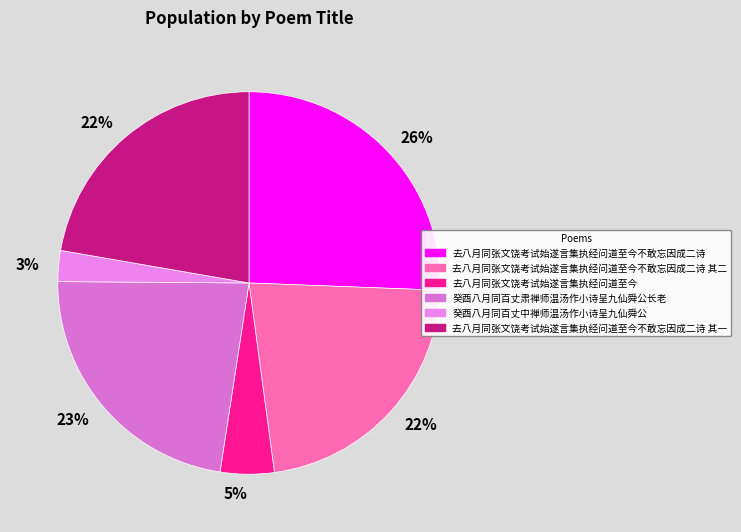

What is the ratio of the value at 癸酉八月同百丈中禅师温汤作小诗呈九仙舜公 to the value at 去八月同张文饶考试始遂言集执经问道至今不敢忘因成二诗 其二?

0.1